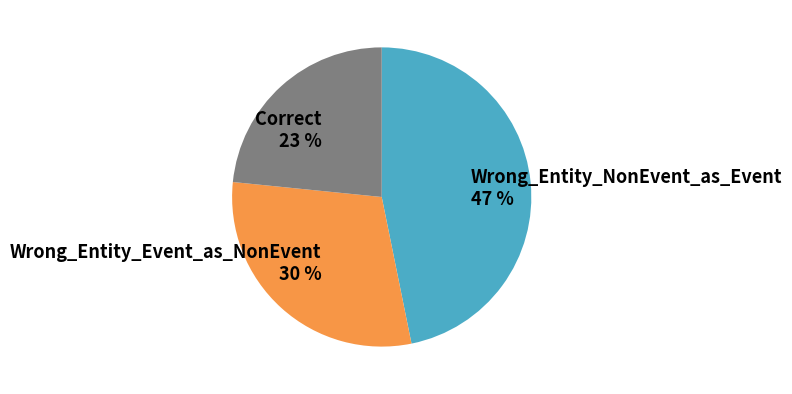

Is it true that Wrong_Entity_Event_as_NonEvent is 30% of the pie?

True